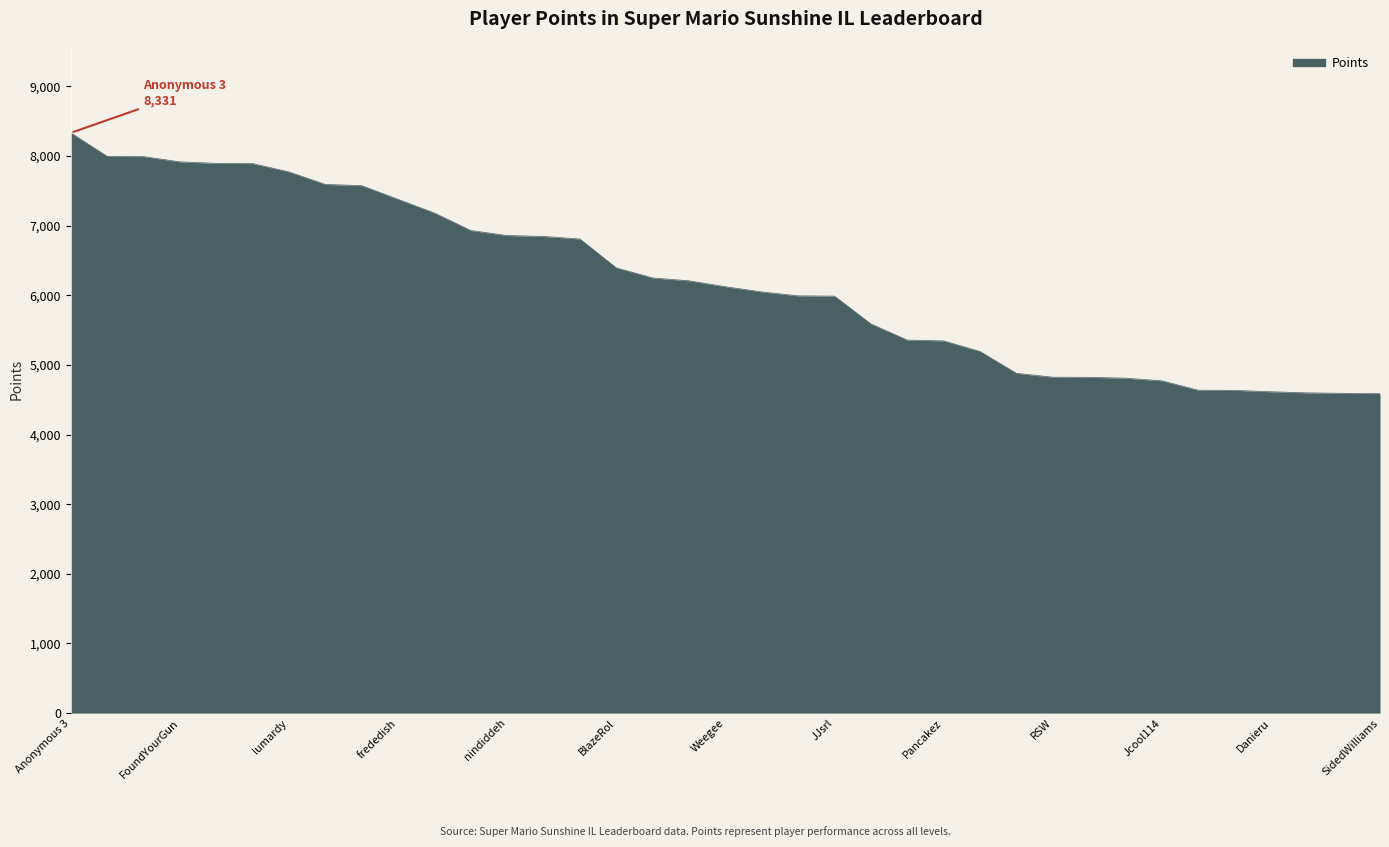

What is the minimum value shown in the chart?

4587